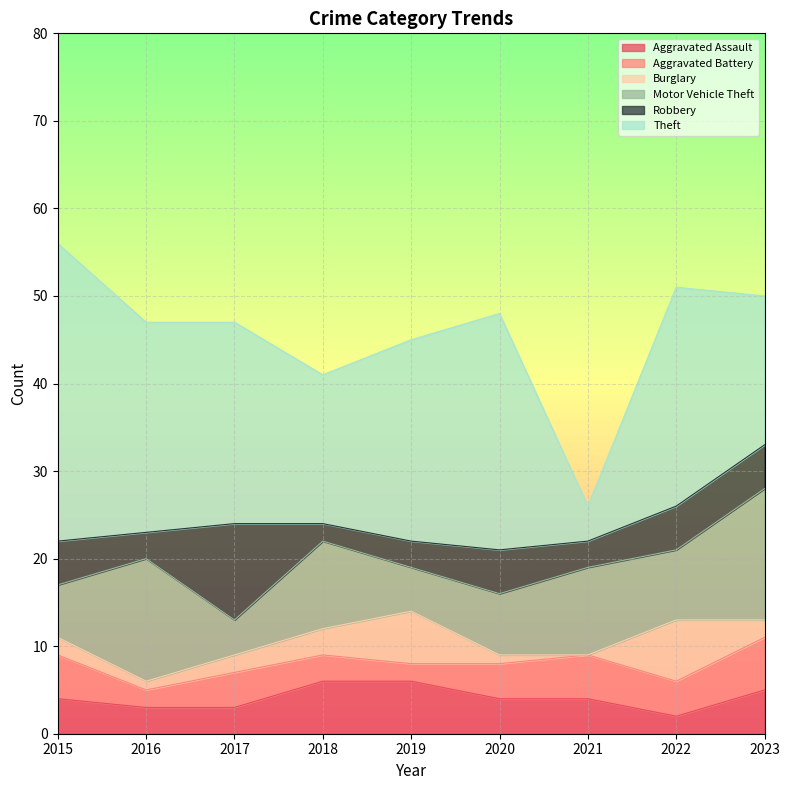

Which series changed the most between 2021 and 2023?

Theft